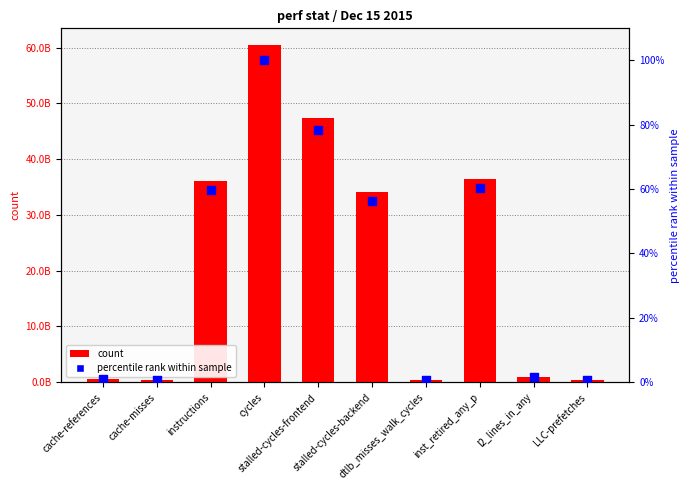

Is the value of count at instructions greater than the value of percentile rank within sample at cache-references?

Yes